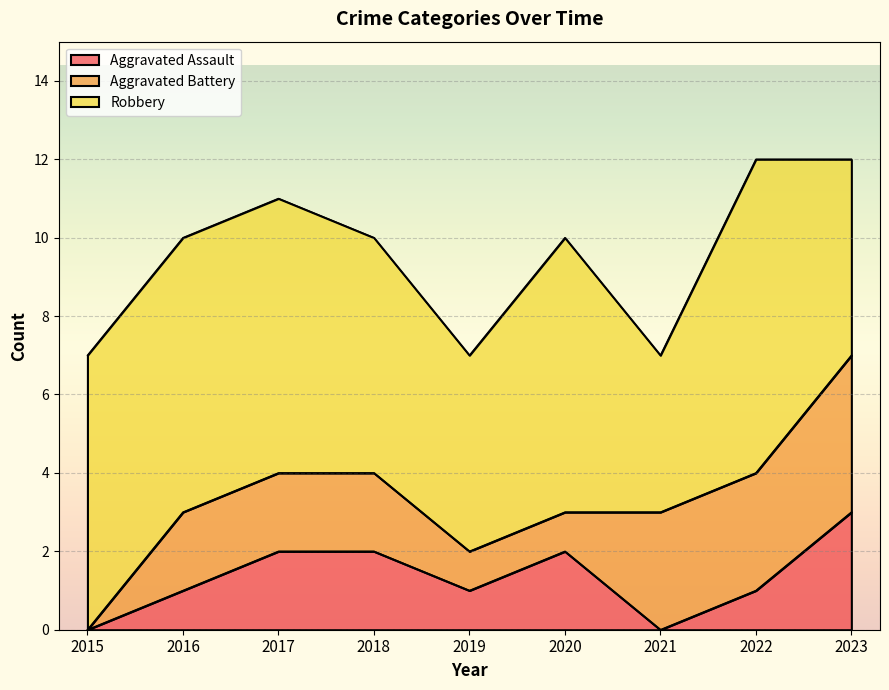

What is the difference between the maximum and second lowest values in the Robbery series?

3